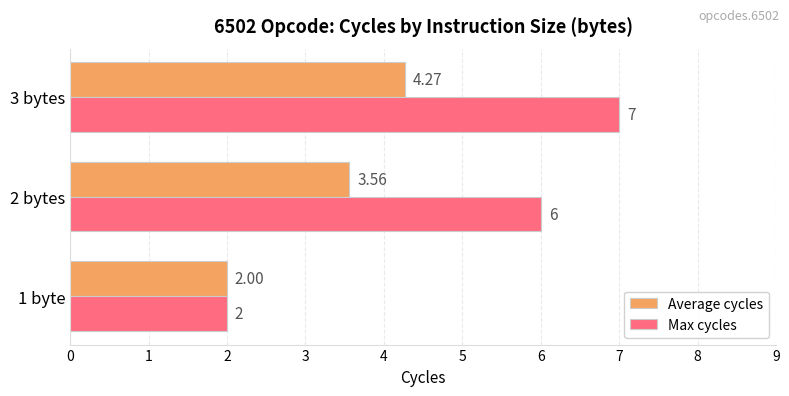

How many distinct data groups are displayed?

2